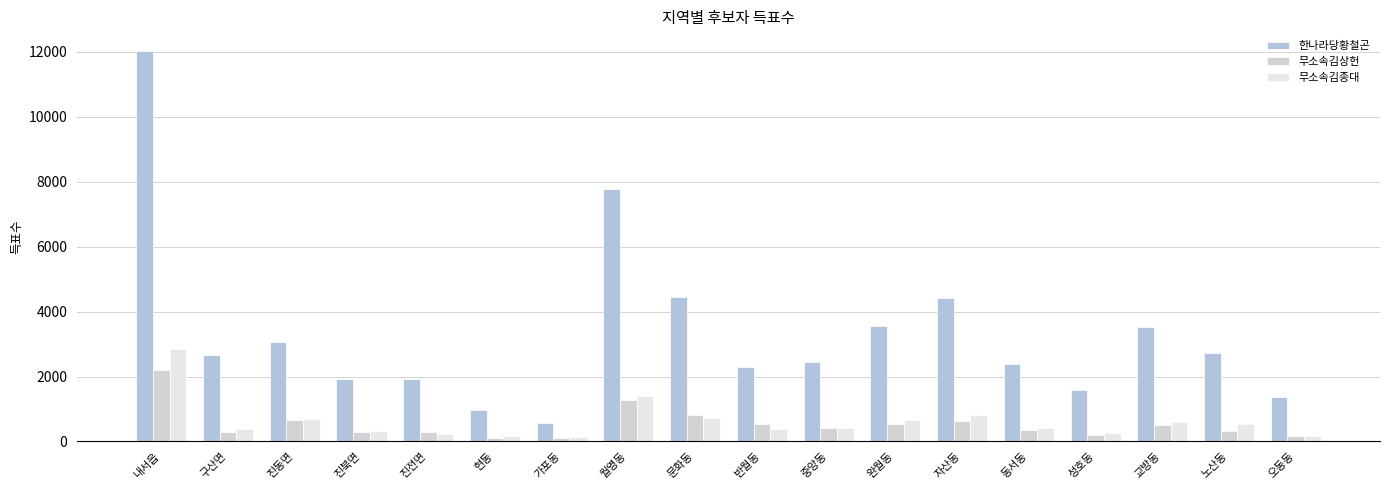

How many data points in 무소속김종대 are less than 423?

9